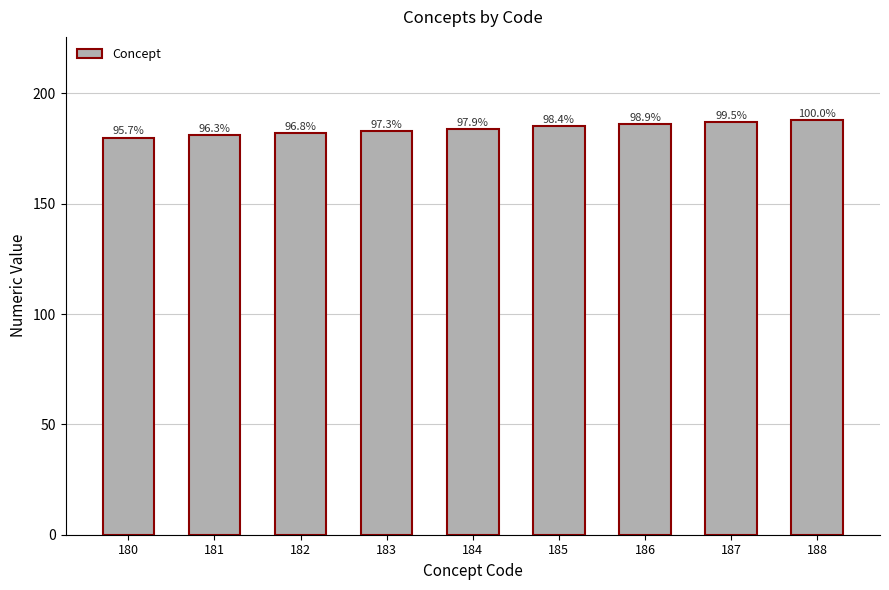

List the labels in order of value, smallest first.

180, 181, 182, 183, 184, 185, 186, 187, 188